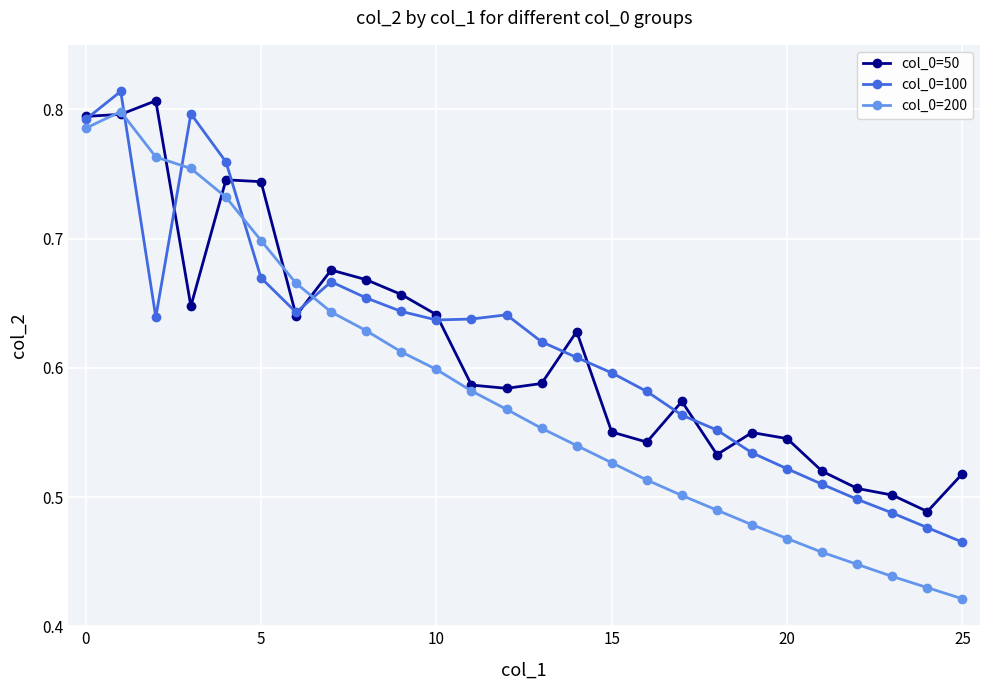

How many lines are shown in the chart?

3